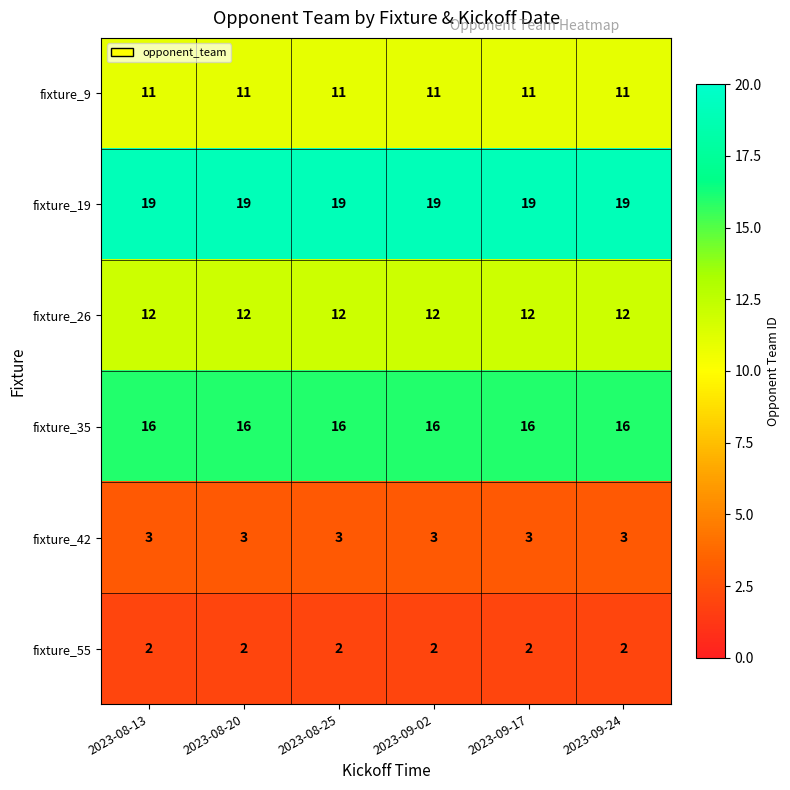

What is the spread (max minus min) of values at 2023-08-20?

17